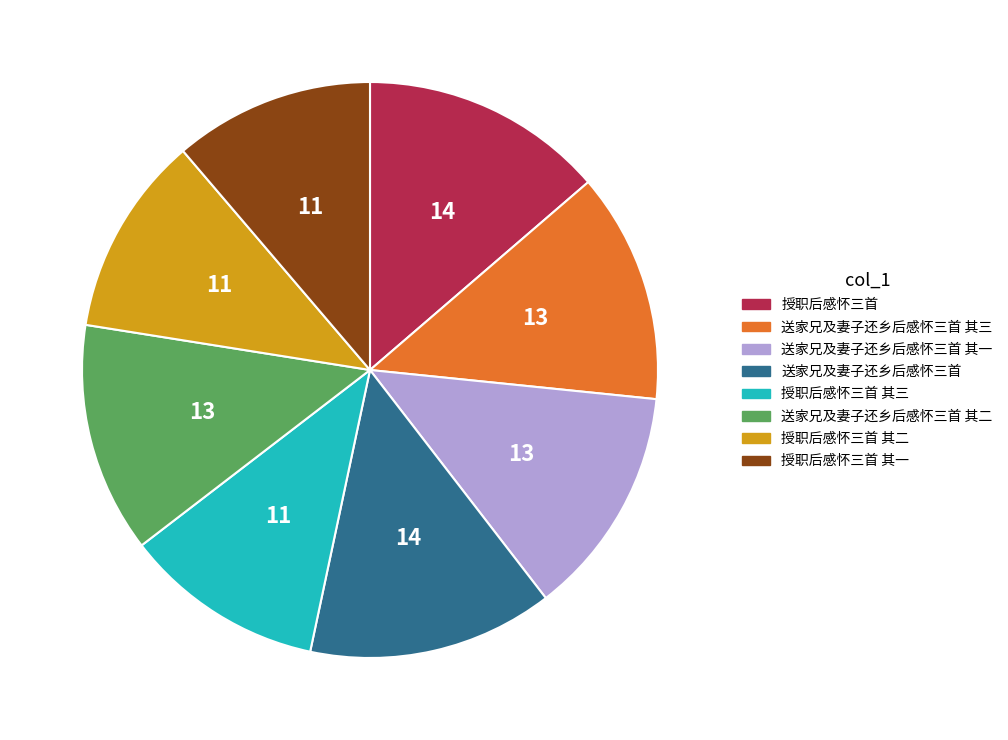

What is the ratio of the value at 授职后感怀三首 其三 to the value at 授职后感怀三首 其一?

1.0